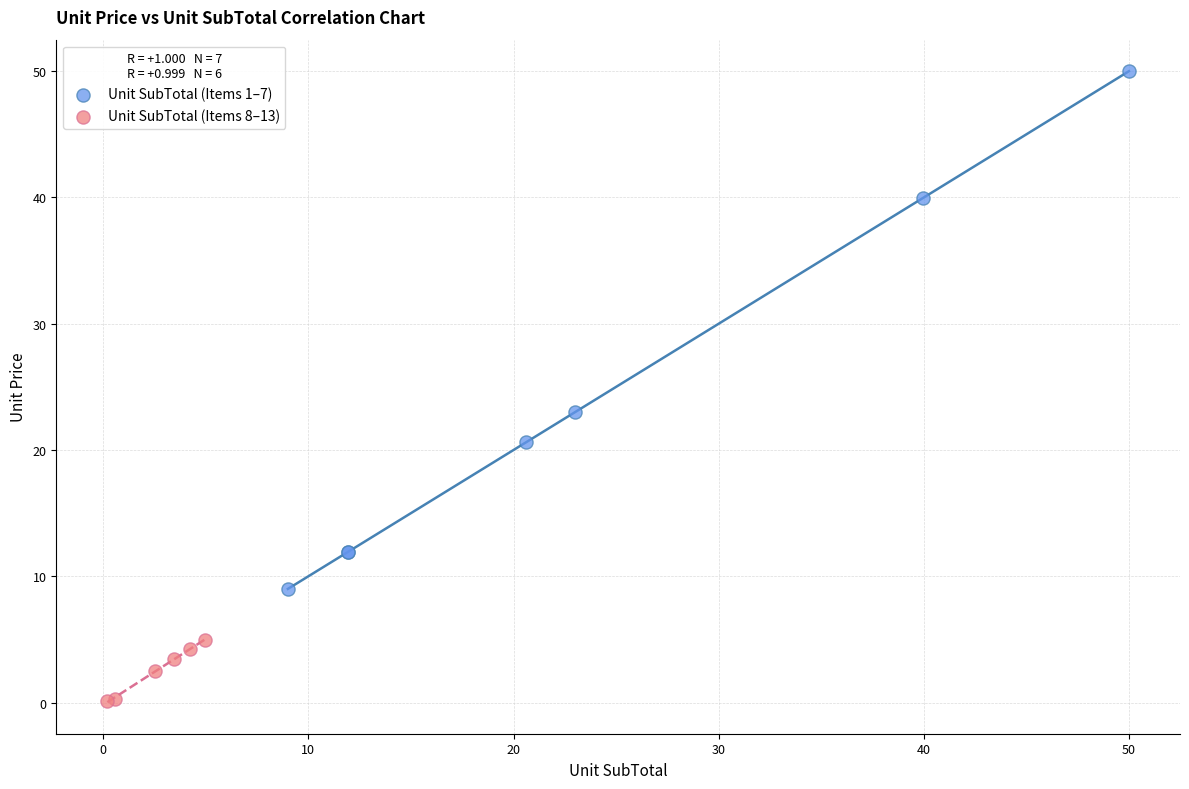

Which series reaches the maximum Y coordinate?

Unit SubTotal (Items 1–7)